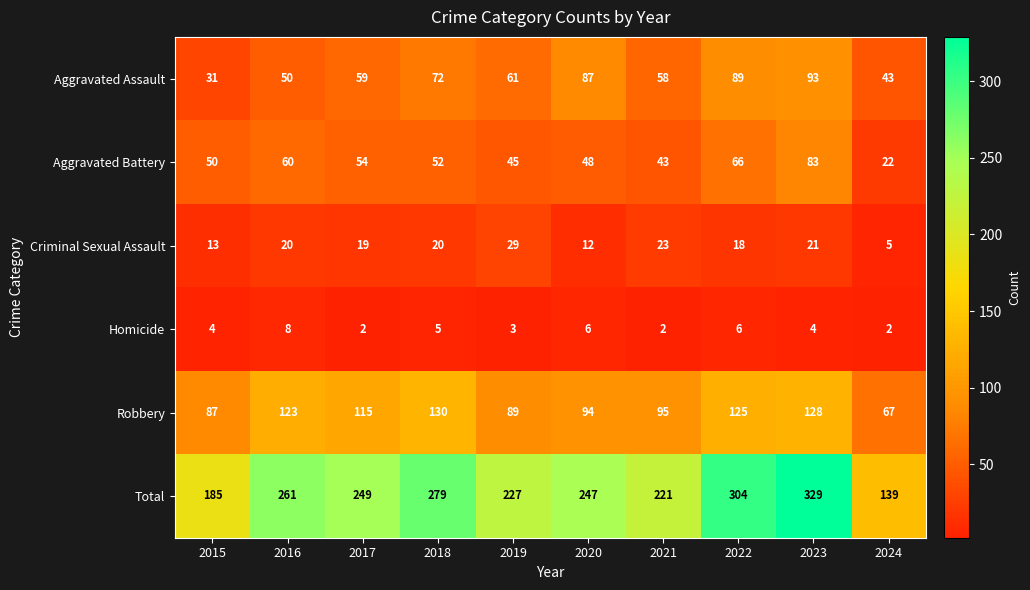

At which label is Homicide closest to 5?

2018